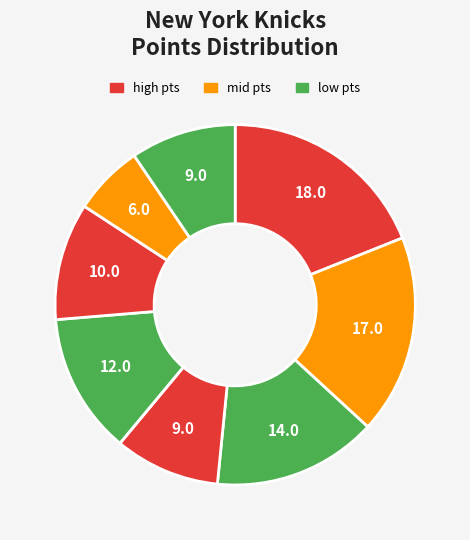

Count the number of slices in the pie.

9